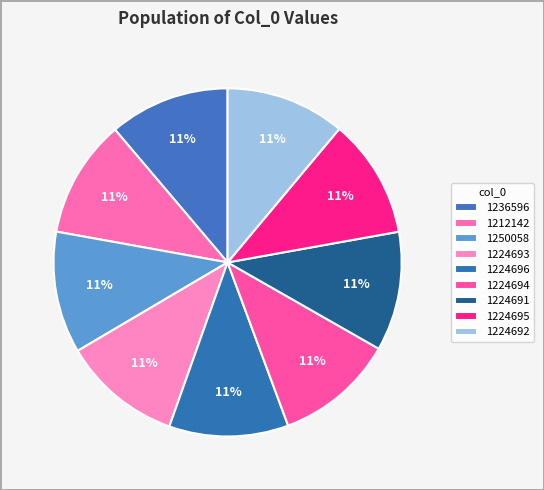

Rank the categories by value from highest to lowest.

1250058, 1236596, 1224696, 1224695, 1224694, 1224693, 1224692, 1224691, 1212142